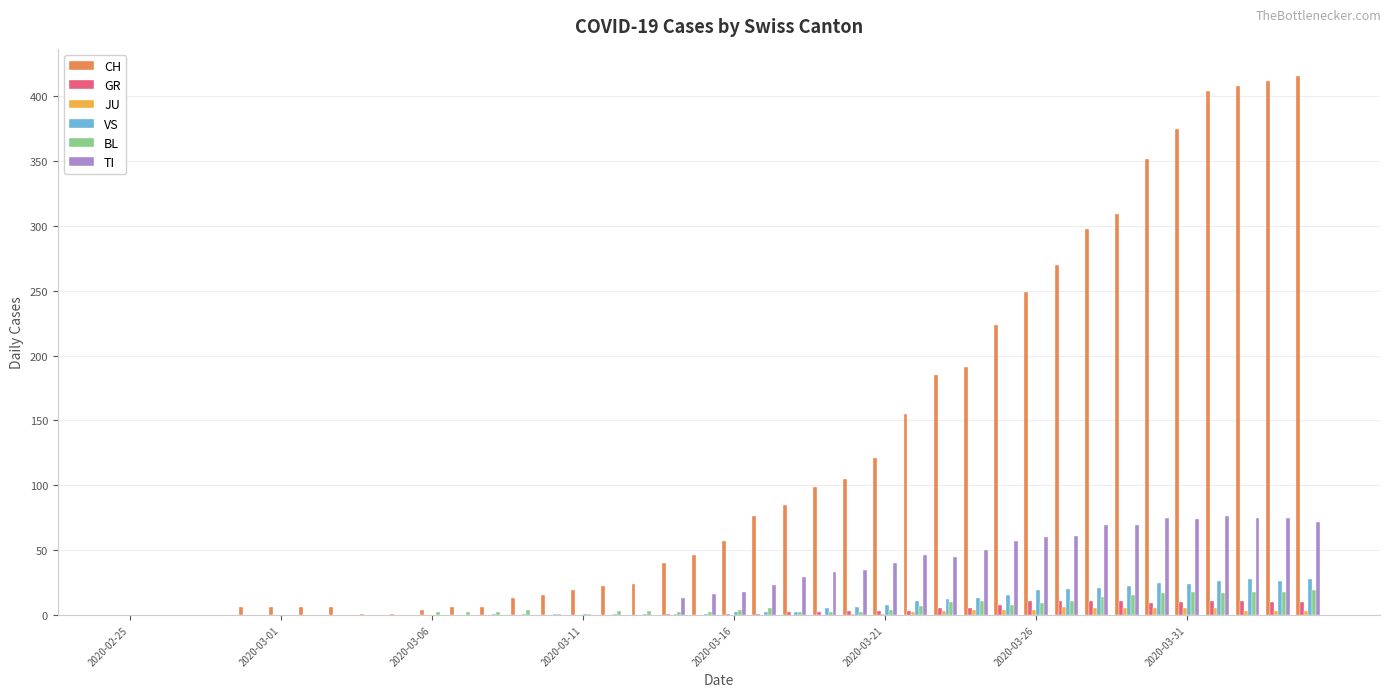

What is the maximum value shown in the chart?

416